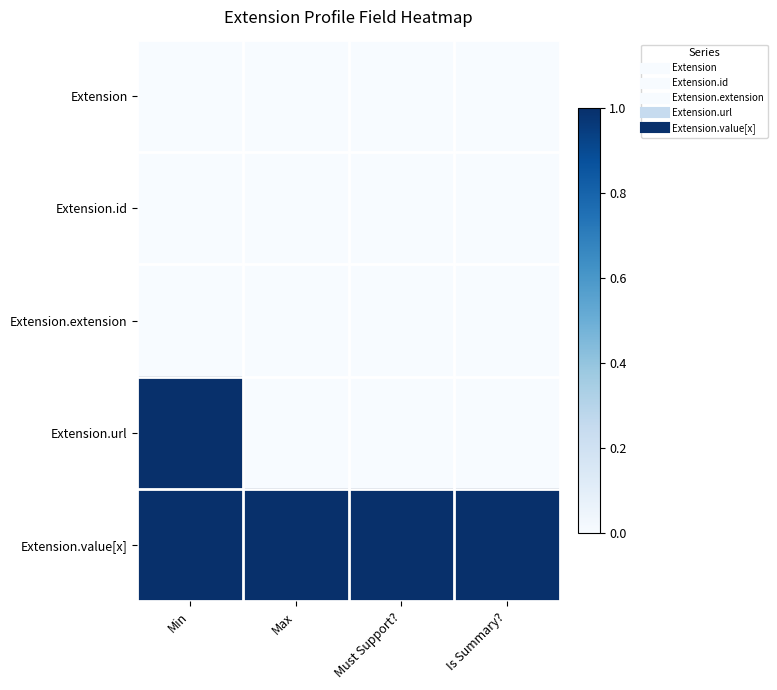

At which category is the sum across all series the highest?

Min